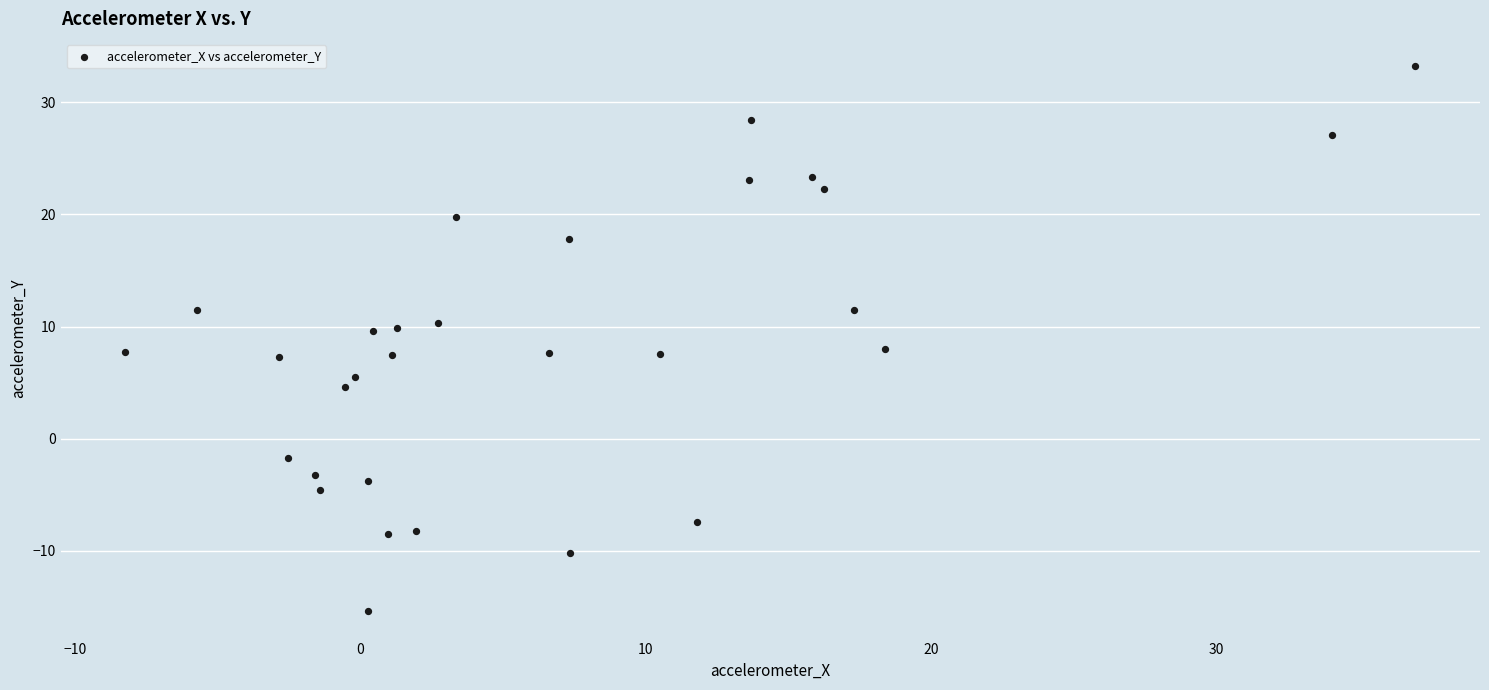

What is the range of Y values (max minus min)?

48.6